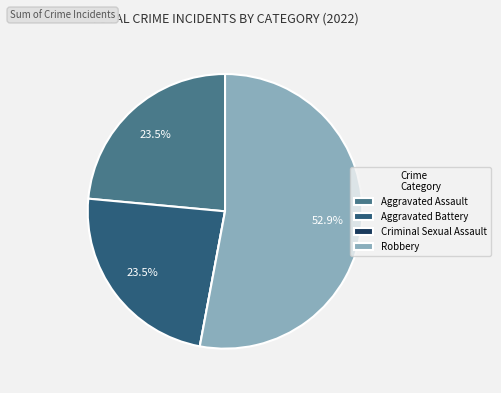

What is the majority slice?

Robbery